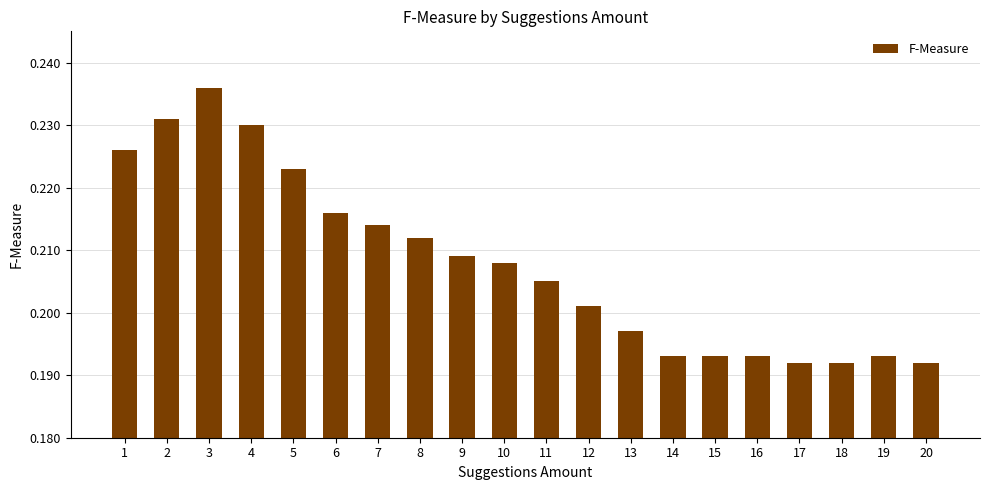

What is the sum of all values?

4.2